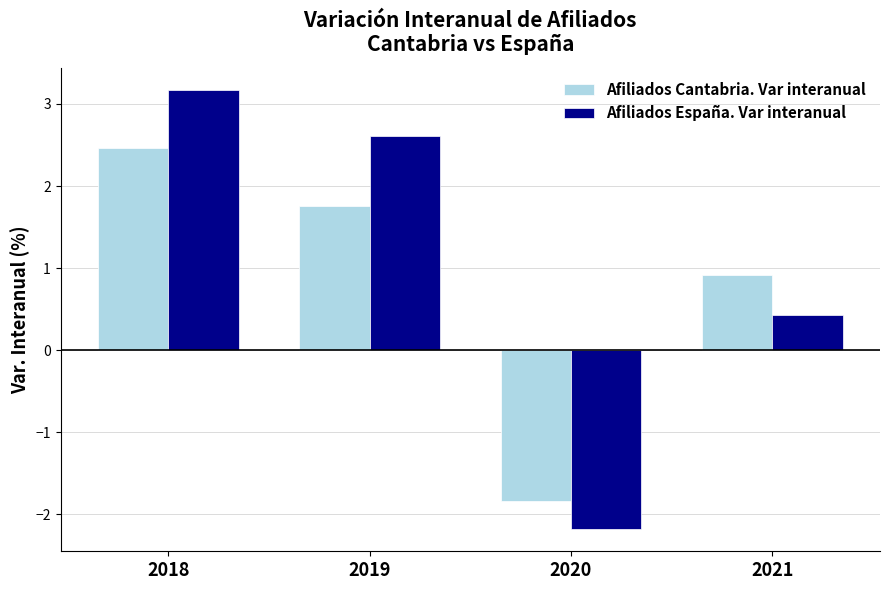

How many groups of bars are there?

4